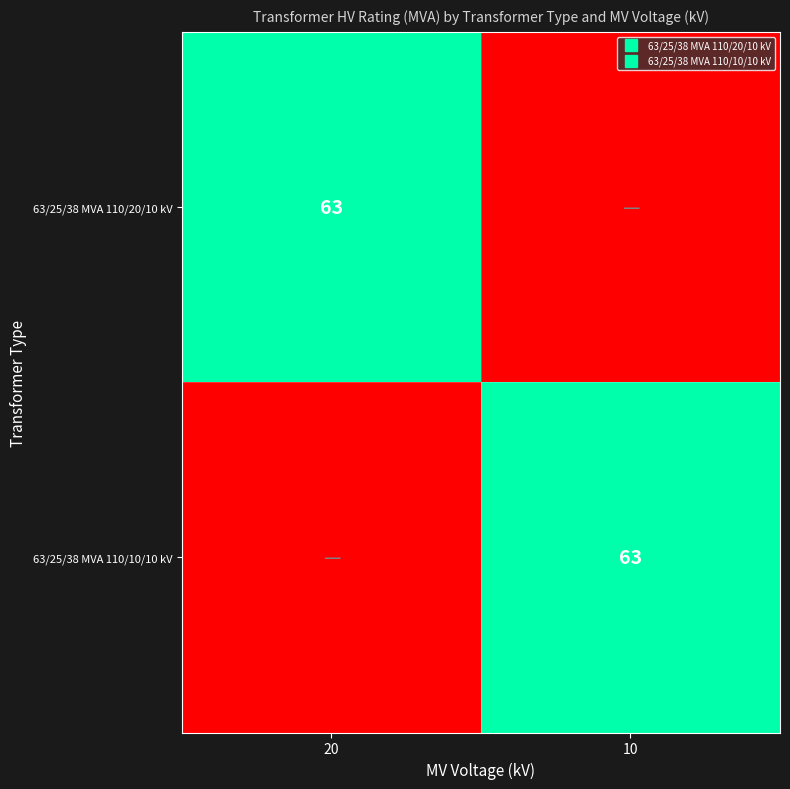

Which series has the largest range (max minus min)?

63/25/38 MVA 110/20/10 kV